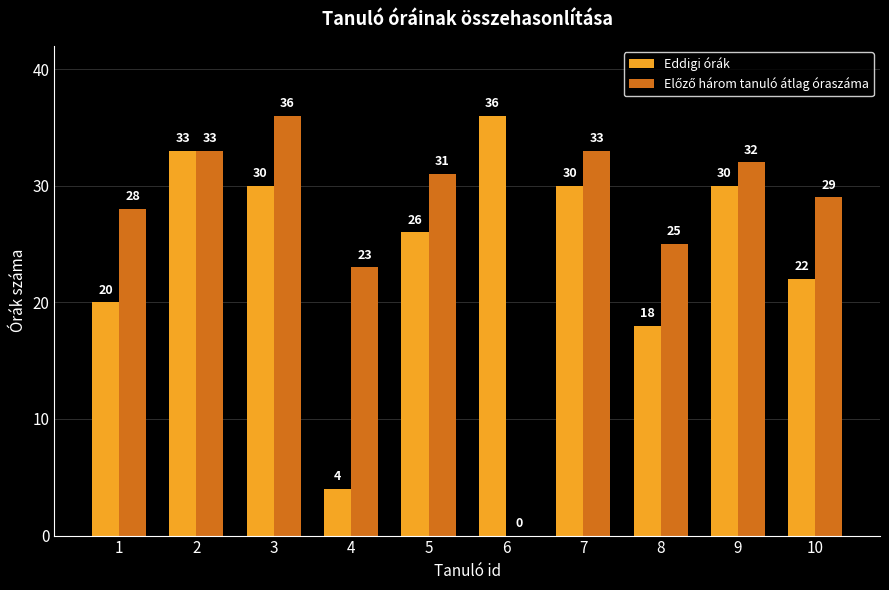

What is the maximum value for Eddigi órák?

36